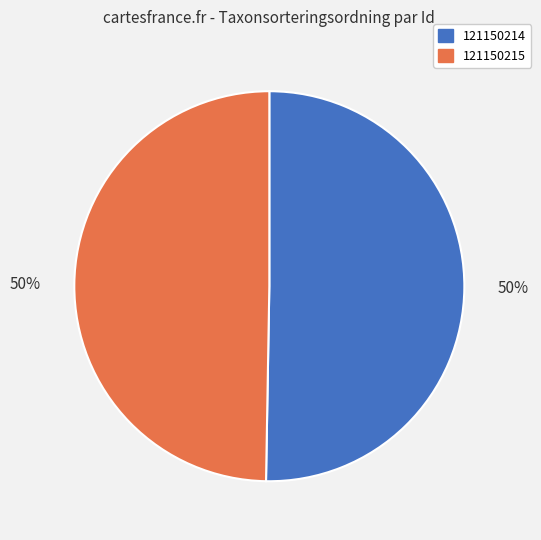

Is the sum of 121150214 and 121150215 greater than half?

Yes